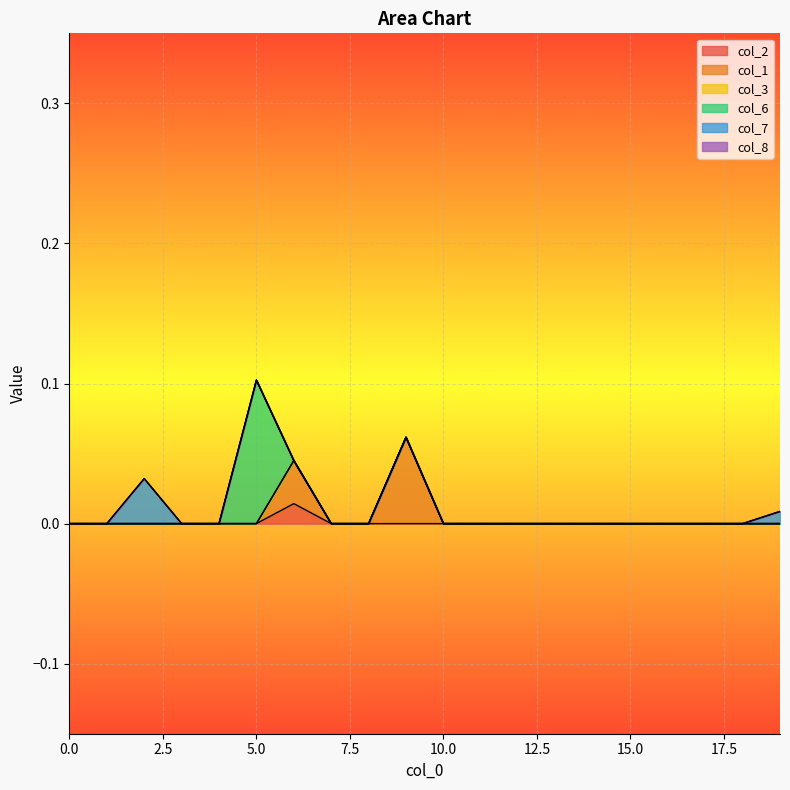

How many lines are shown in the chart?

6